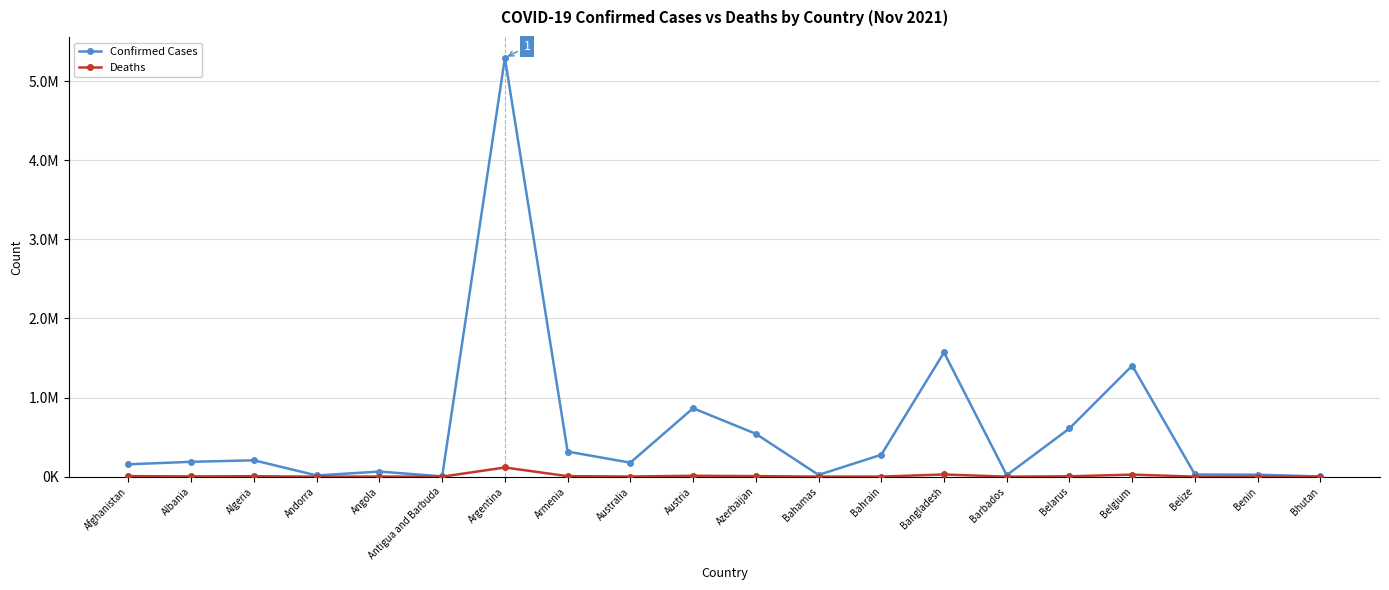

Does the chart have visible grid lines?

Yes